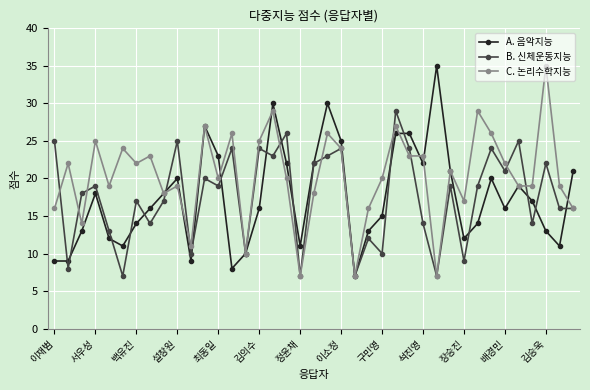

Which series has the largest total across all categories?

C. 논리수학지능